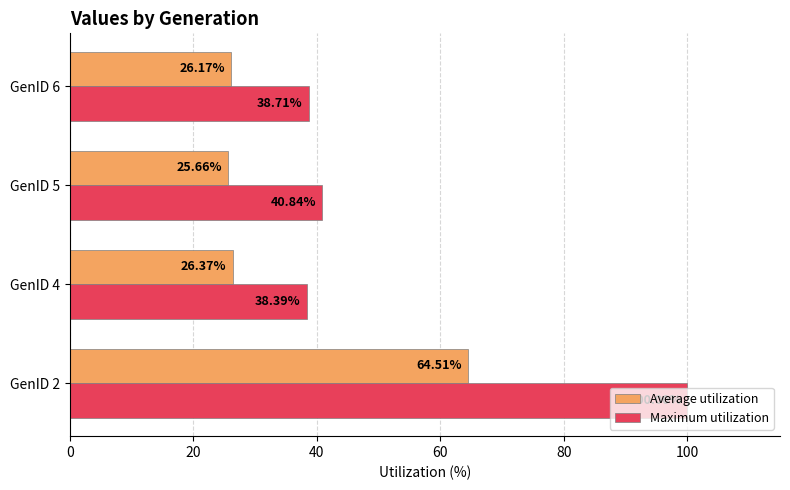

Which category has the lowest value across all series?

GenID 5